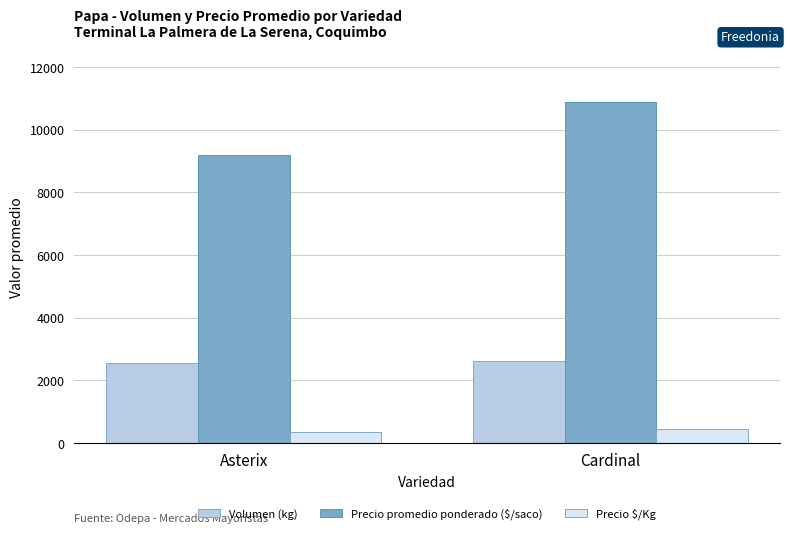

Does the chart contain any negative values?

No